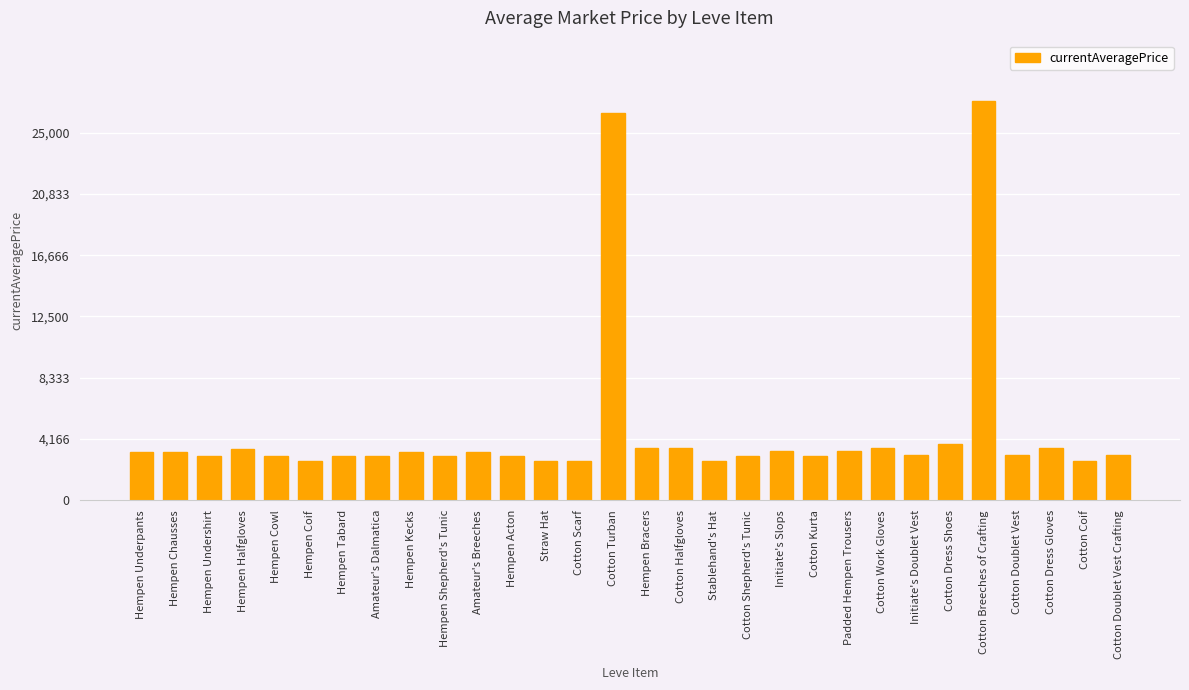

Read the value at Hempen Acton.

3008